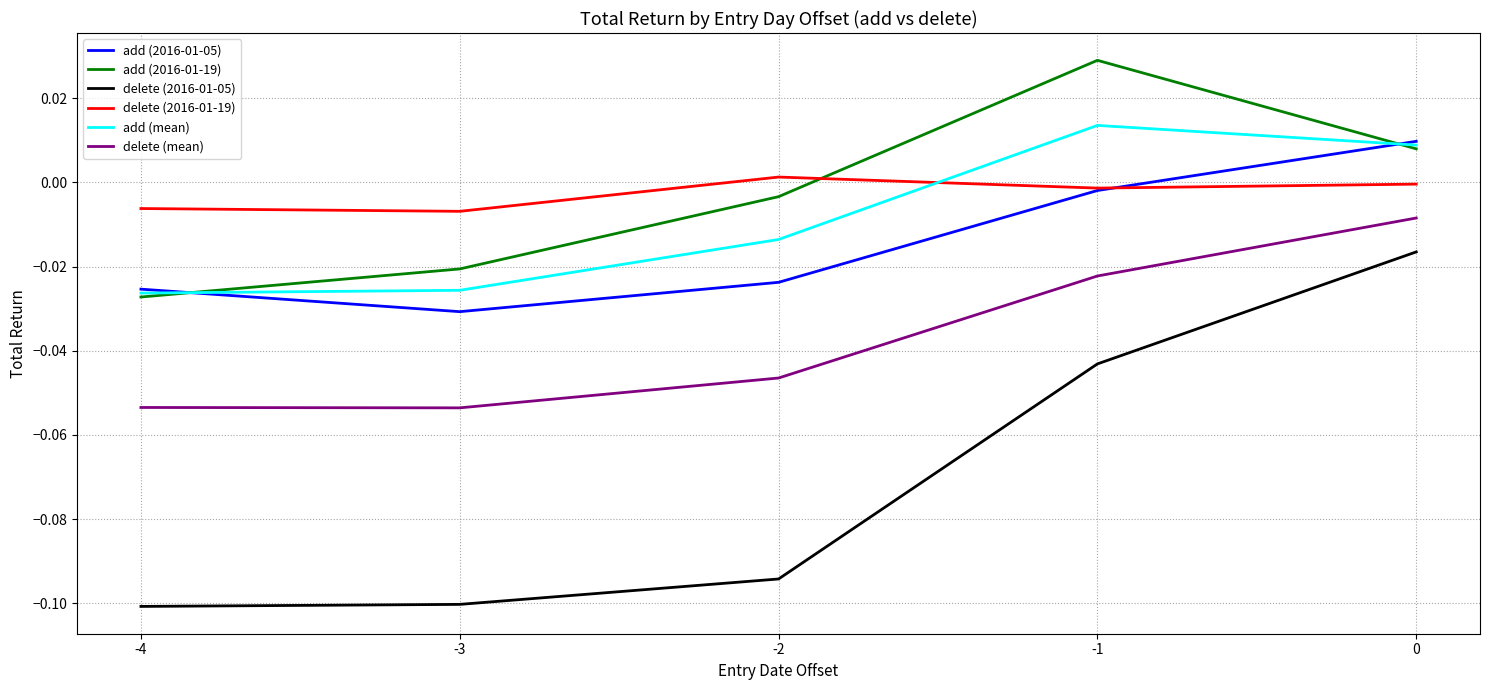

True or false: add (mean) has more than 2 points higher than both neighbors.

False